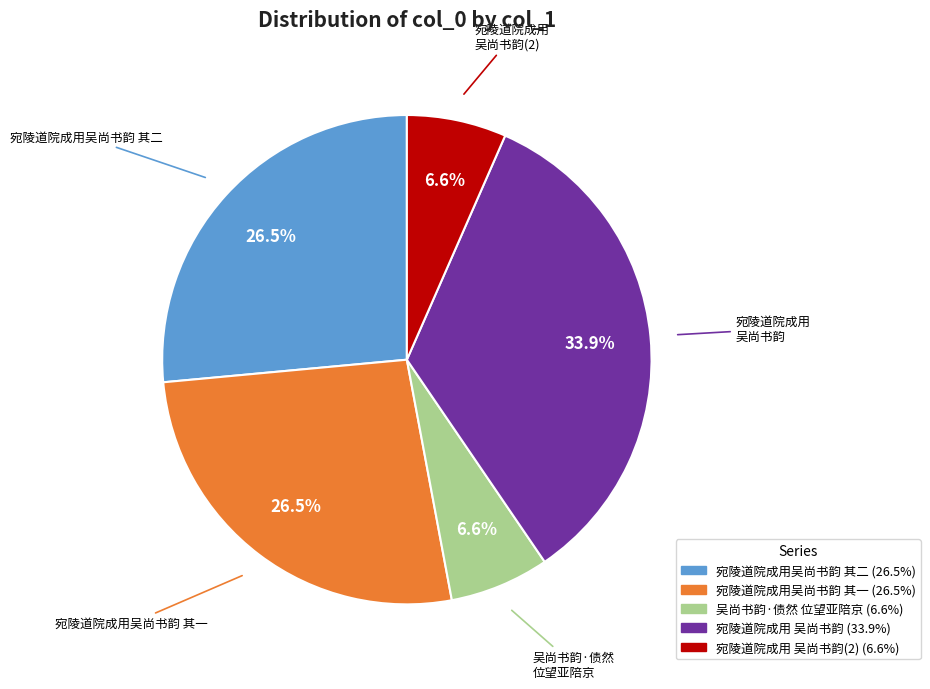

Is there any slice that represents more than half of the pie?

No